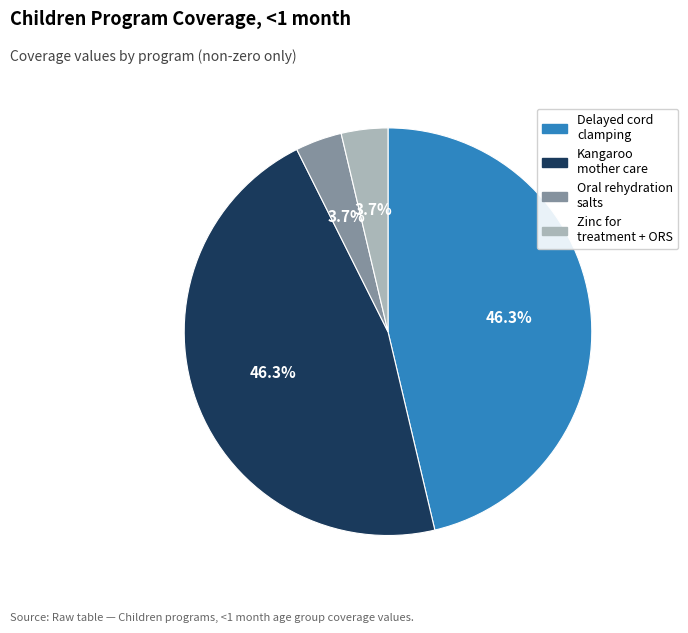

Is there any slice that represents more than half of the pie?

No